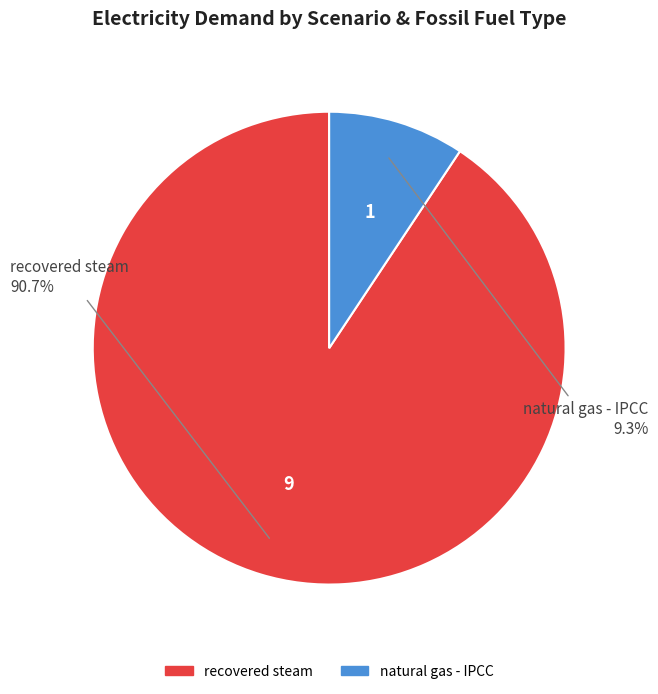

Does any single category account for the majority?

Yes